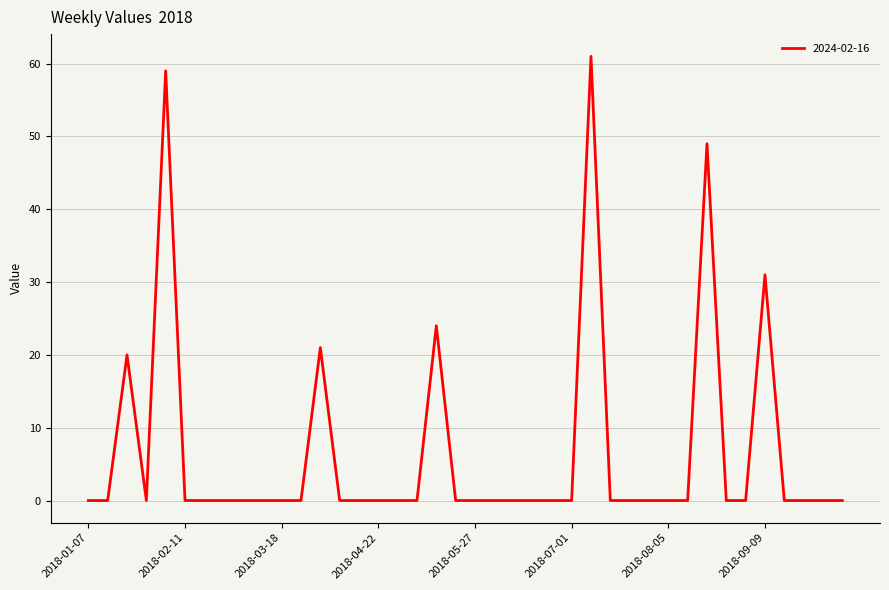

Does the chart display data point markers on the line(s)?

No